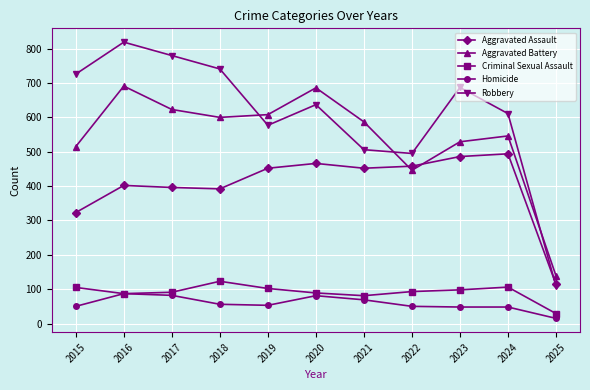

The value of Homicide at 2018 is 56. True or false?

True